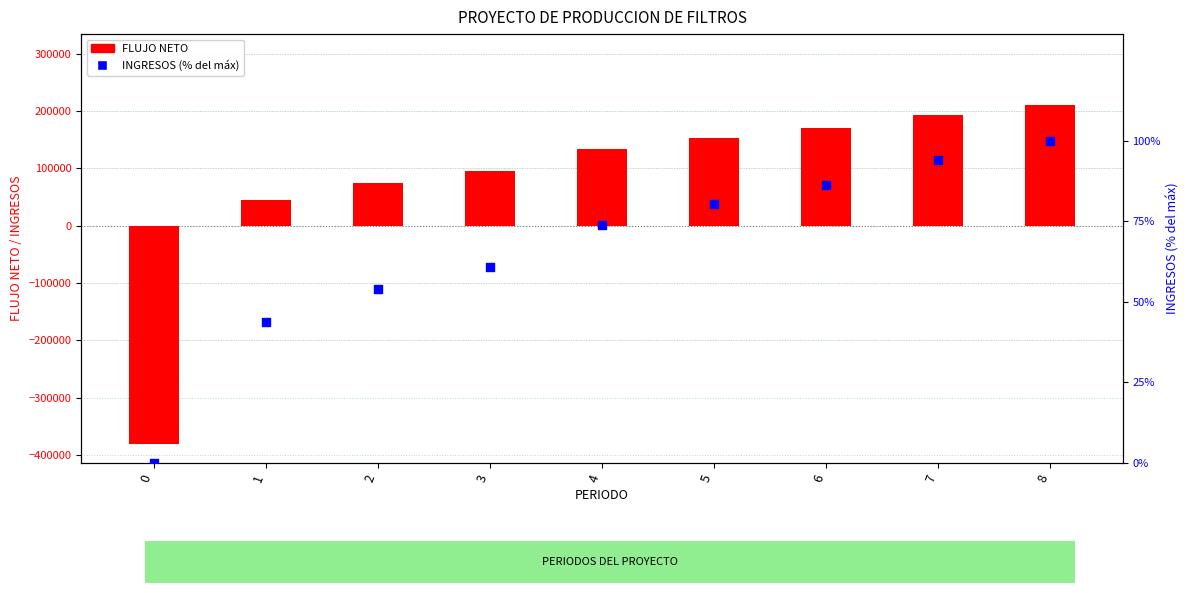

At how many categories does at least one series exceed 156360?

3